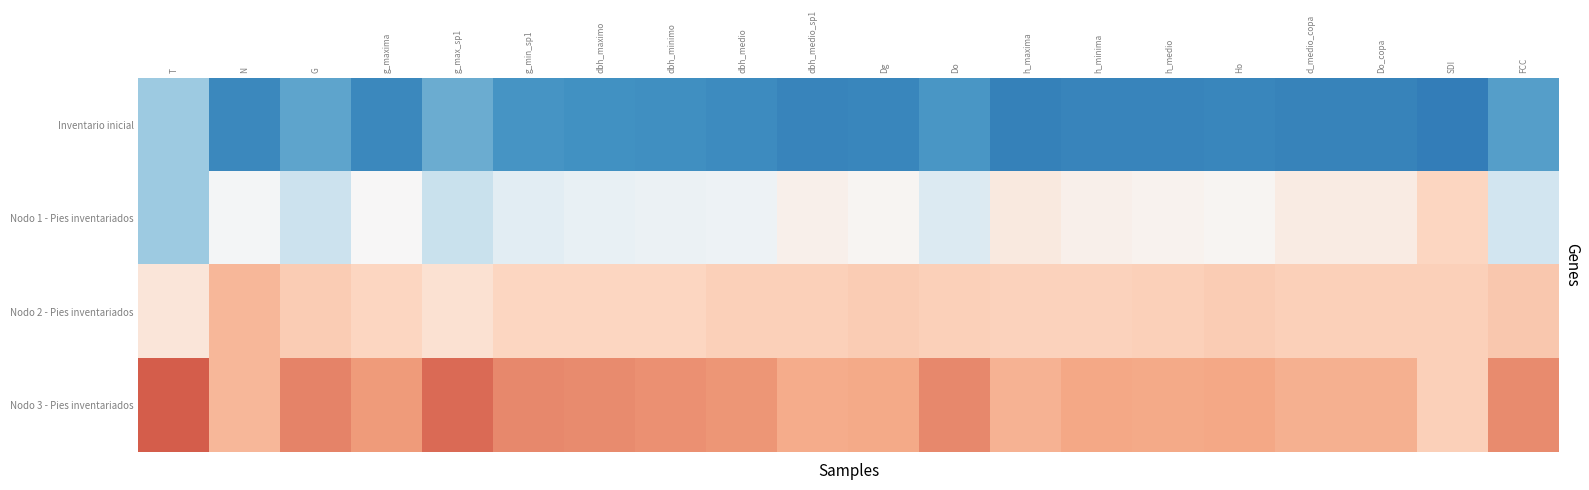

Reading left to right, list all the values displayed in this chart.

Inventario inicial: T=-0.9	N=-1.6	G=-1.3	g_maxima=-1.6	g_max_sp1=-1.2	g_min_sp1=-1.5	dbh_maximo=-1.5	dbh_minimo=-1.5	dbh_medio=-1.6	dbh_medio_sp1=-1.7	Dg=-1.6	Do=-1.5	h_maxima=-1.7	h_minima=-1.7	h_medio=-1.6	Ho=-1.6	d_medio_copa=-1.7	Do_copa=-1.7	SDI=-1.7	FCC=-1.4
Nodo 1 - Pies inventariados: T=-0.9	N=-0.0	G=-0.5	g_maxima=0.0	g_max_sp1=-0.6	g_min_sp1=-0.3	dbh_maximo=-0.2	dbh_minimo=-0.1	dbh_medio=-0.1	dbh_medio_sp1=0.1	Dg=0.0	Do=-0.3	h_maxima=0.2	h_minima=0.1	h_medio=0.1	Ho=0.1	d_medio_copa=0.2	Do_copa=0.2	SDI=0.5	FCC=-0.5
Nodo 2 - Pies inventariados: T=0.3	N=0.8	G=0.6	g_maxima=0.5	g_max_sp1=0.4	g_min_sp1=0.5	dbh_maximo=0.5	dbh_minimo=0.5	dbh_medio=0.6	dbh_medio_sp1=0.6	Dg=0.6	Do=0.6	h_maxima=0.6	h_minima=0.6	h_medio=0.6	Ho=0.6	d_medio_copa=0.6	Do_copa=0.6	SDI=0.6	FCC=0.7
Nodo 3 - Pies inventariados: T=1.5	N=0.8	G=1.2	g_maxima=1.1	g_max_sp1=1.4	g_min_sp1=1.2	dbh_maximo=1.2	dbh_minimo=1.1	dbh_medio=1.1	dbh_medio_sp1=0.9	Dg=1.0	Do=1.2	h_maxima=0.9	h_minima=1.0	h_medio=1.0	Ho=1.0	d_medio_copa=0.9	Do_copa=0.9	SDI=0.6	FCC=1.2